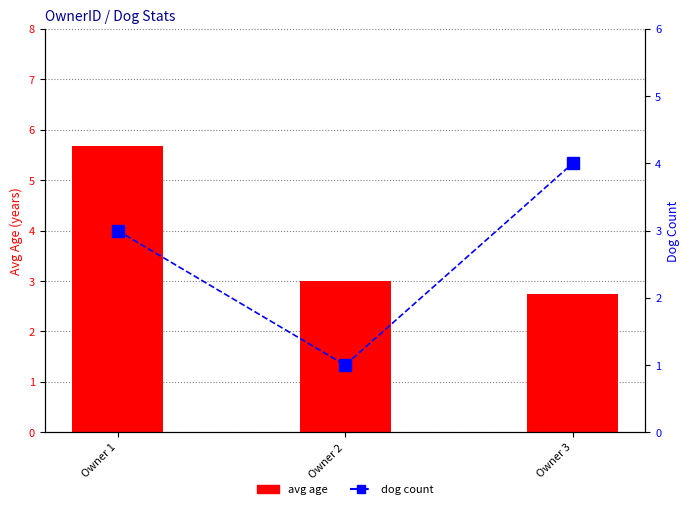

What is the approximate value of dog count at Owner 2?

1.0